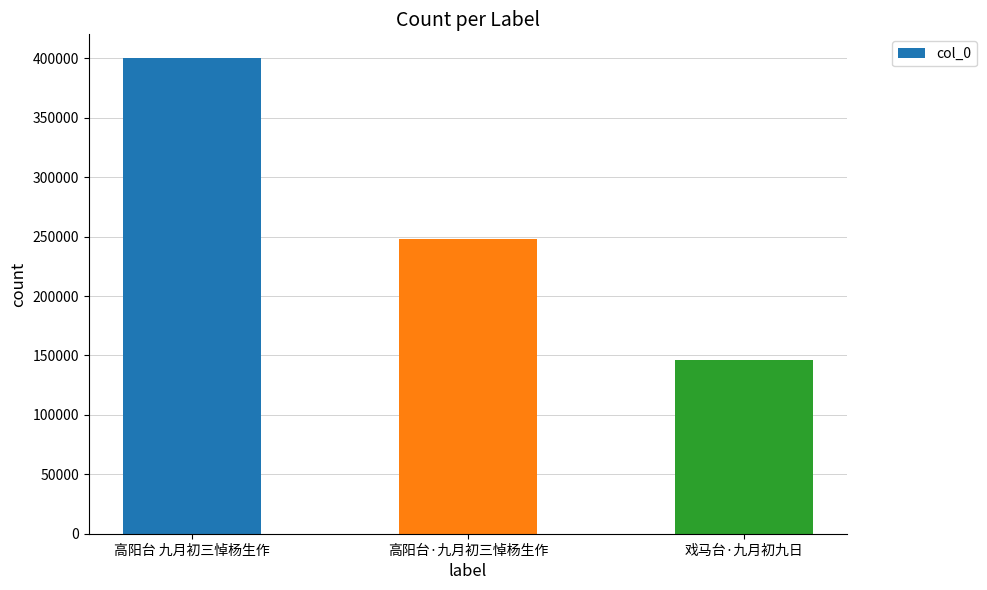

What is the change in value from 高阳台·九月初三悼杨生作 to 戏马台·九月初九日?

-101539